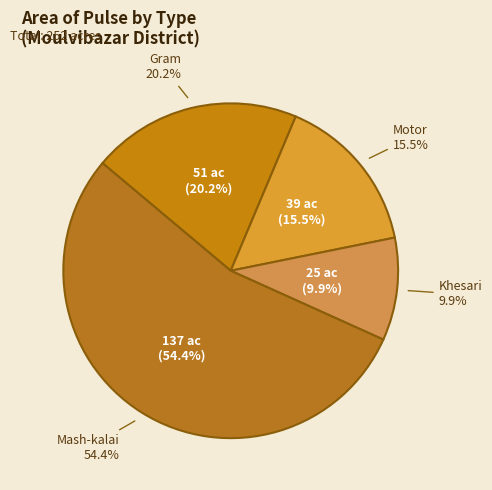

Is it true that Motor is 4% of the pie?

False